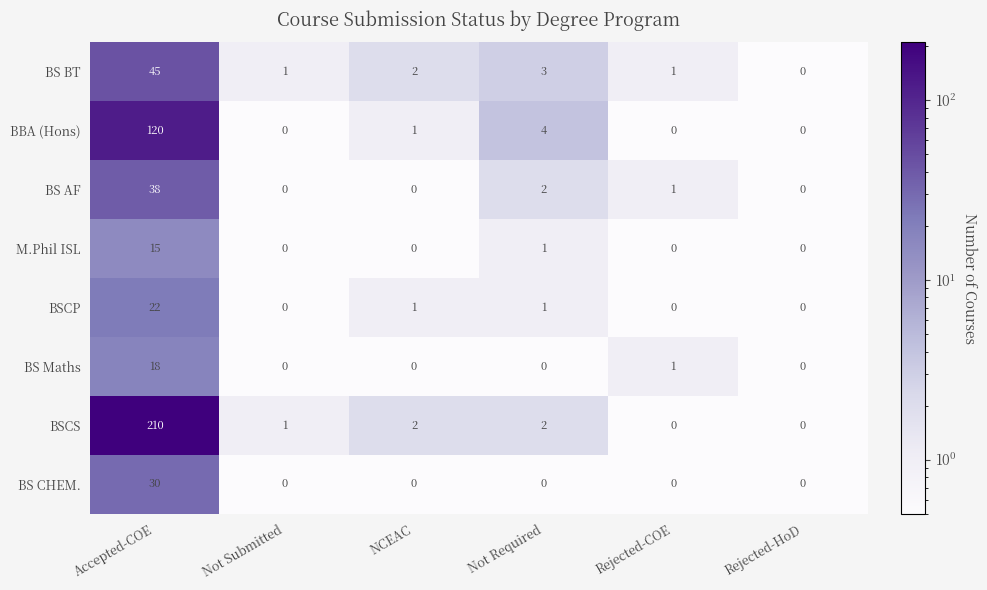

Which series has the widest spread of values?

BSCS